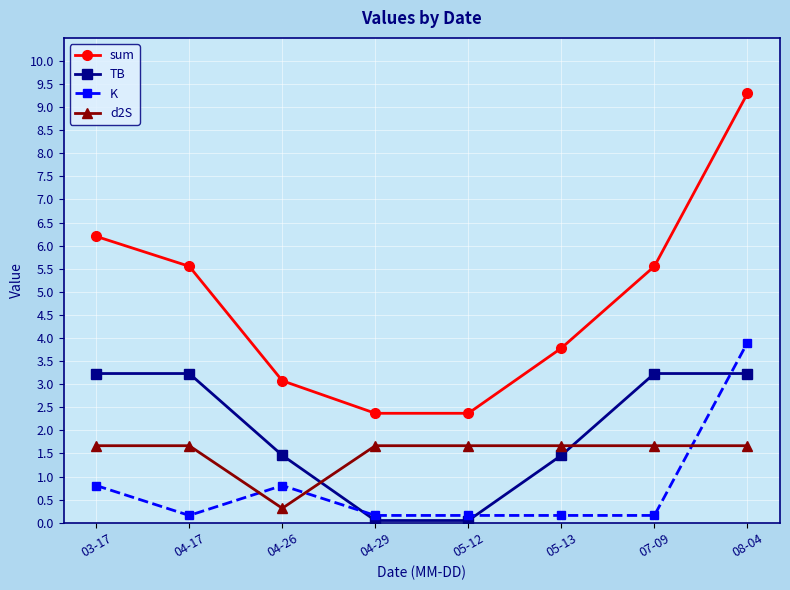

Which series changed the most between 03-17 and 04-26?

sum